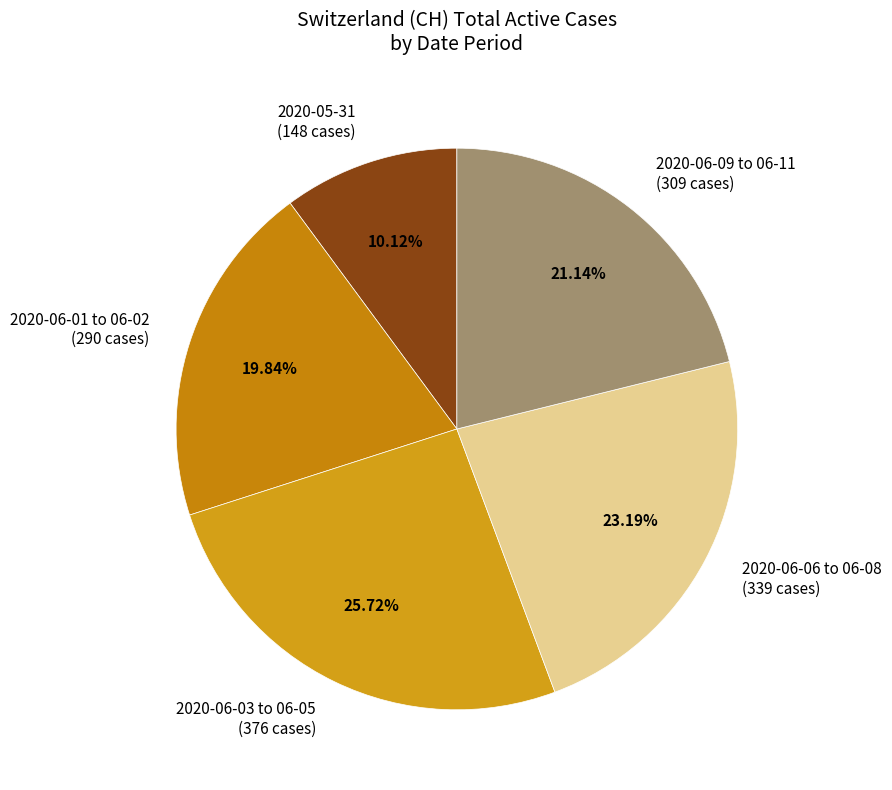

Is 2020-06-01 to 06-02 (290 cases) the majority of the pie?

No